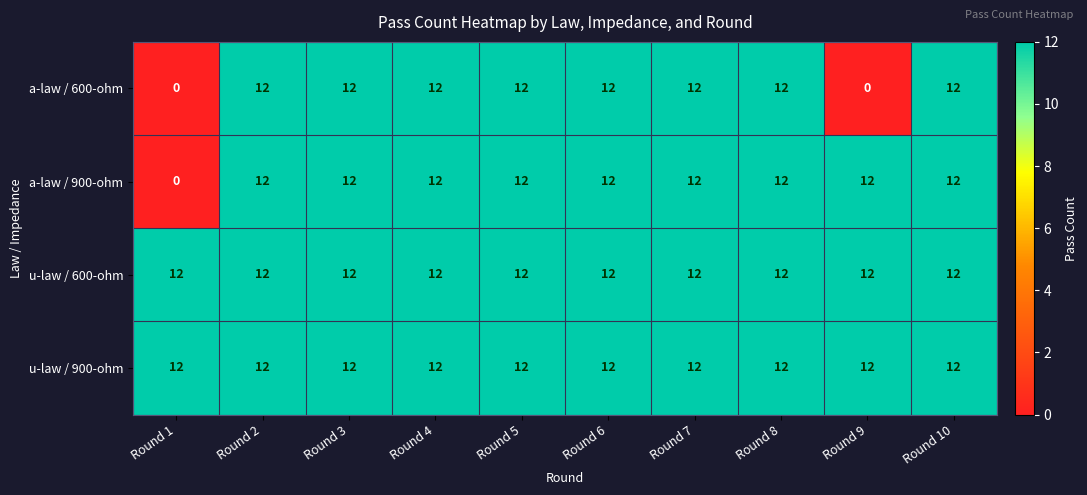

The a-law / 600-ohm series shows 0 at Round 9. True or false?

True